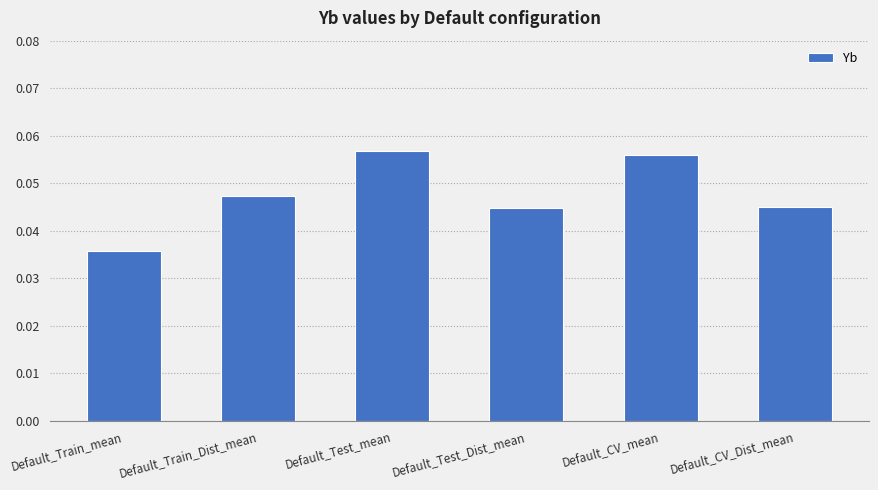

What is the label of the 6th bar from the right?

Default_Train_mean